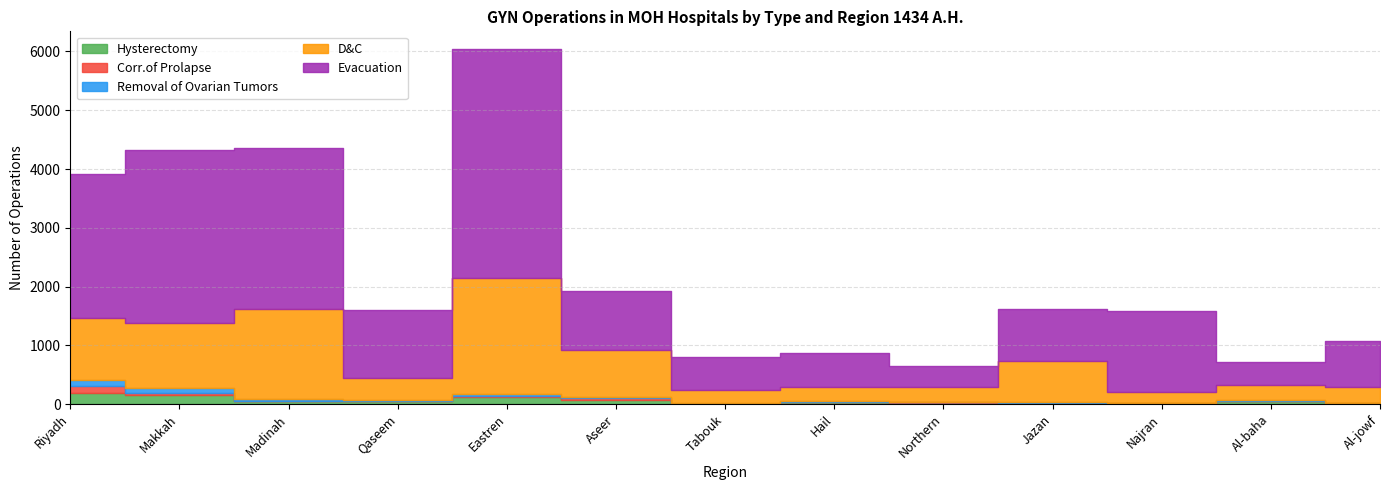

Does the chart have visible grid lines?

Yes